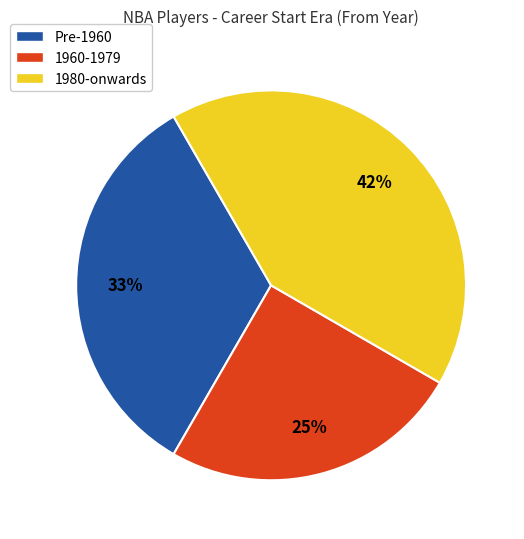

Which category has the smallest portion of the pie?

1960-1979